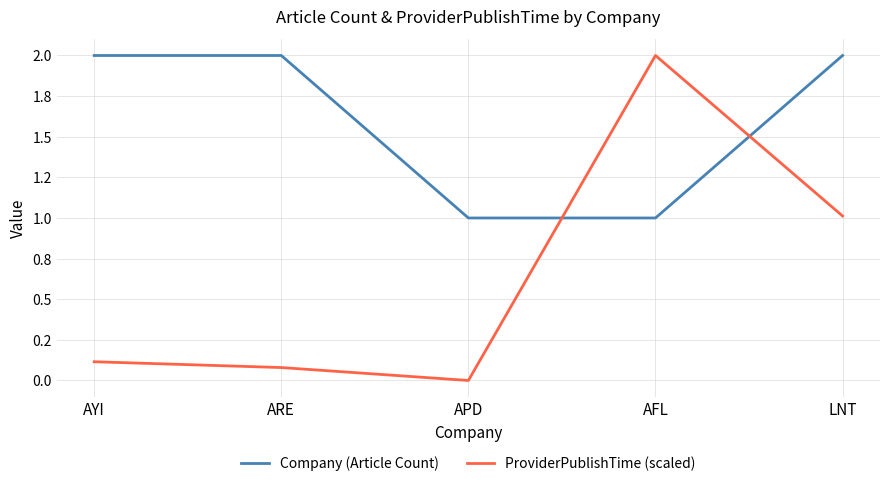

At which category is the sum across all series the highest?

LNT